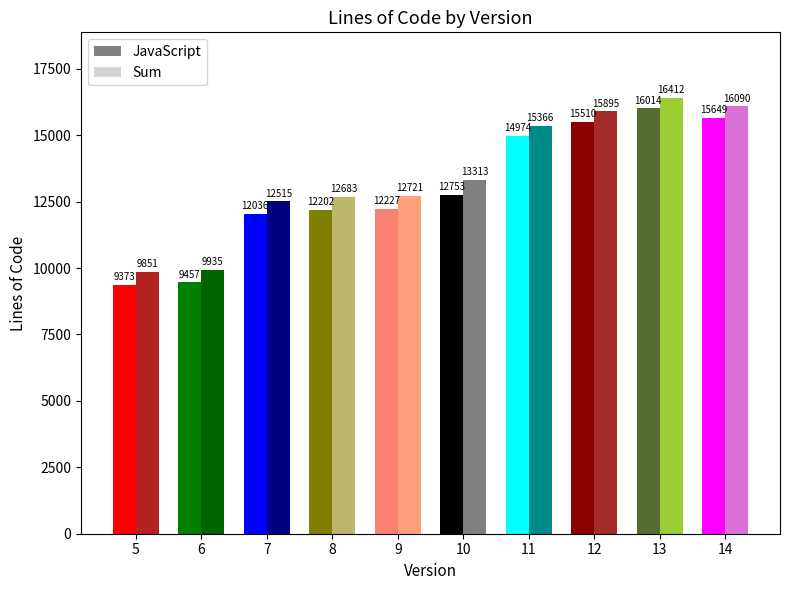

Reading left to right, what are all the values shown in this chart?

JavaScript: 5=9373	6=9457	7=12036	8=12202	9=12227	10=12753	11=14974	12=15510	13=16014	14=15649
Sum: 5=9851	6=9935	7=12515	8=12683	9=12721	10=13313	11=15366	12=15895	13=16412	14=16090